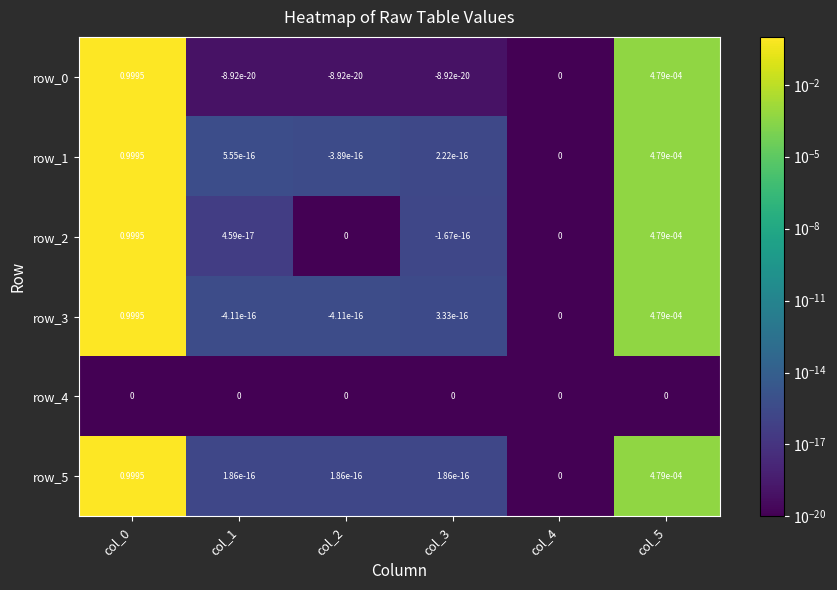

Is it true that row_4 equals 0.0 at col_0?

True